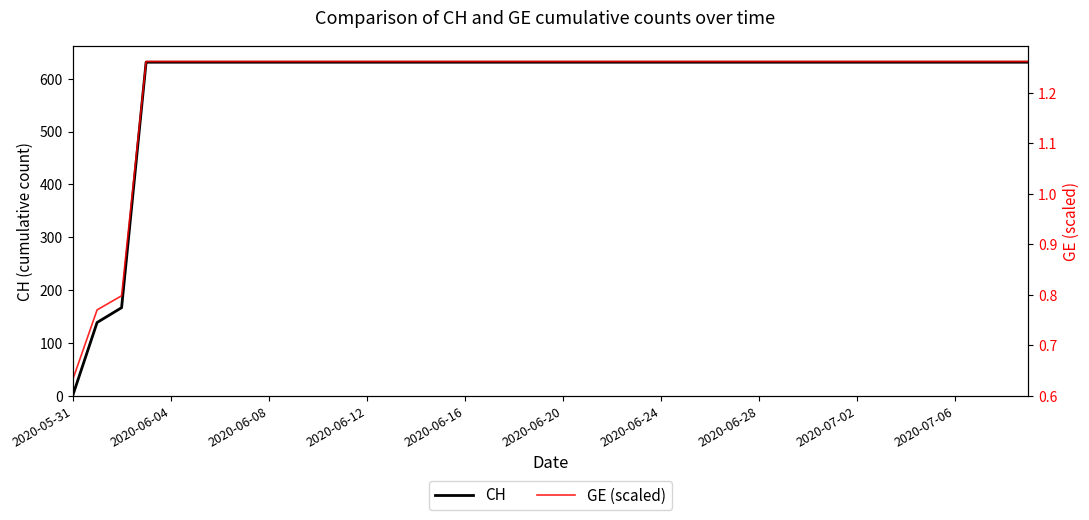

List the series in order of their peak value, lowest first.

GE (scaled), CH